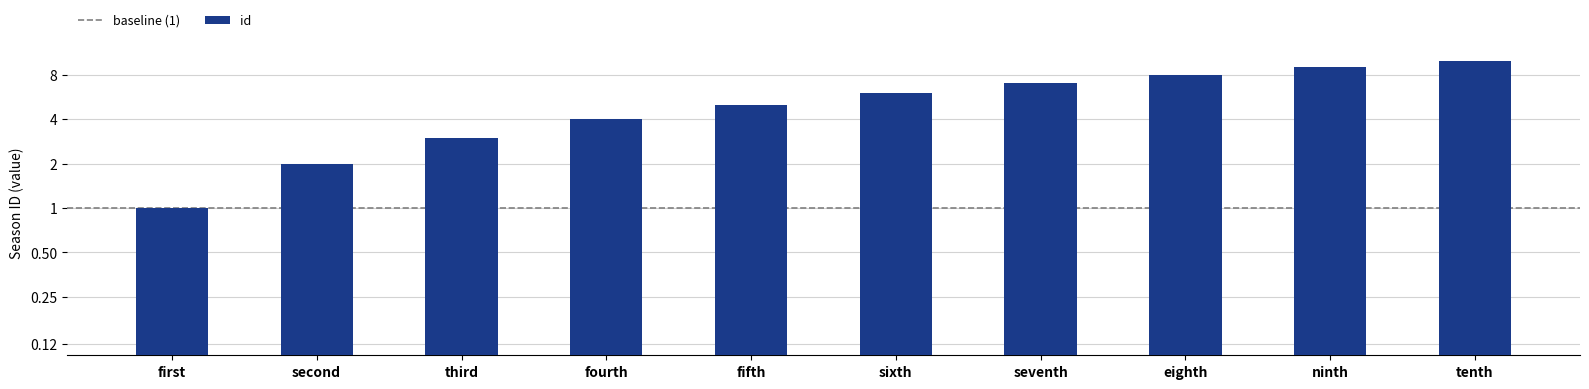

Reading left to right, what are all the values shown in this chart?

first=1	second=2	third=3	fourth=4	fifth=5	sixth=6	seventh=7	eighth=8	ninth=9	tenth=10